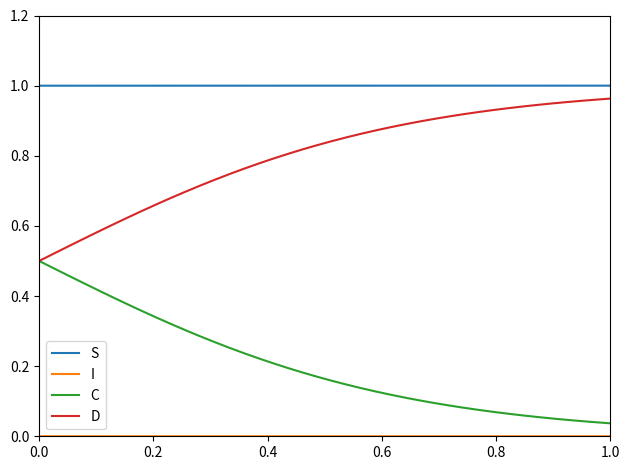

Which series has the largest total across all categories?

S